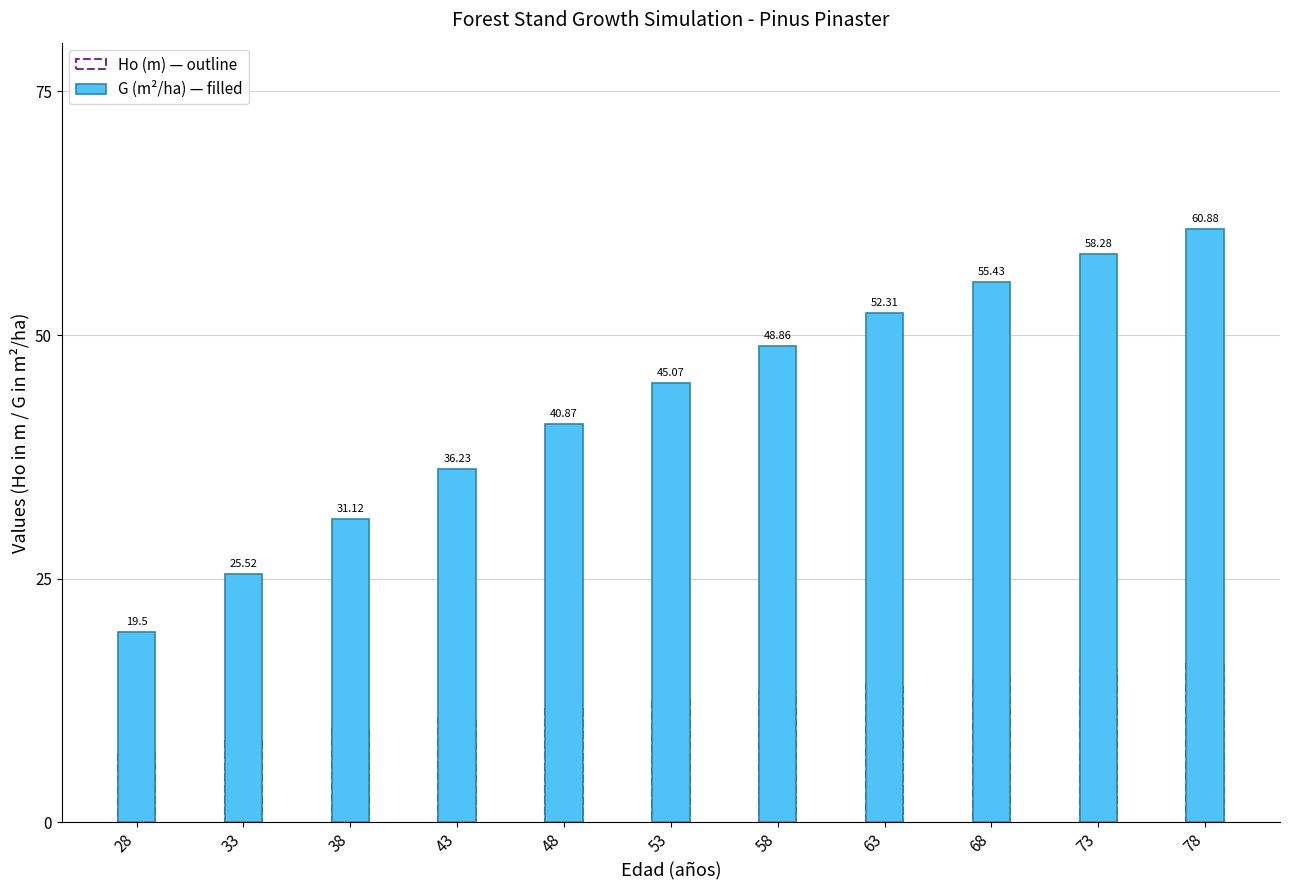

Which series has the largest total across all categories?

G (m2/ha)